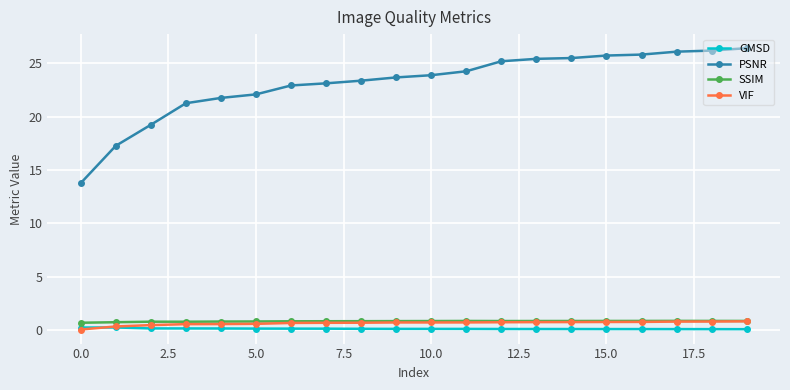

Count the number of data series in this chart.

4